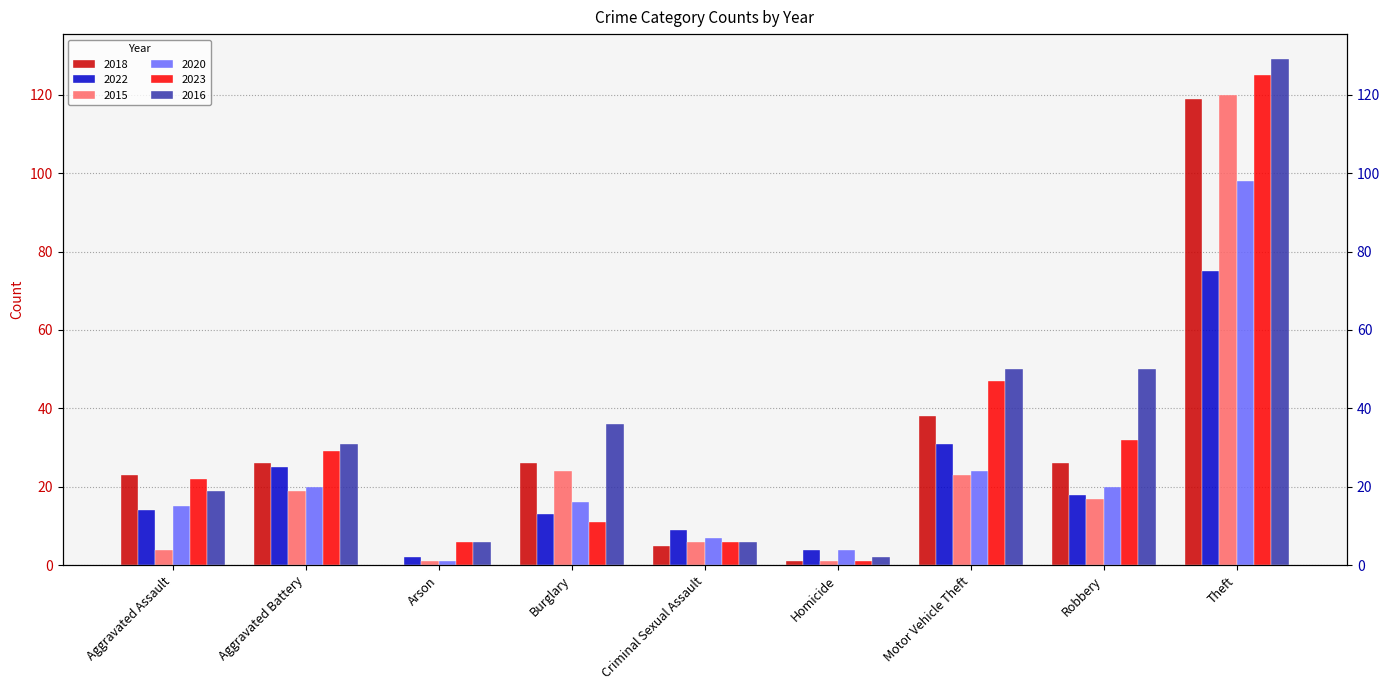

How many data points does each series have?

9